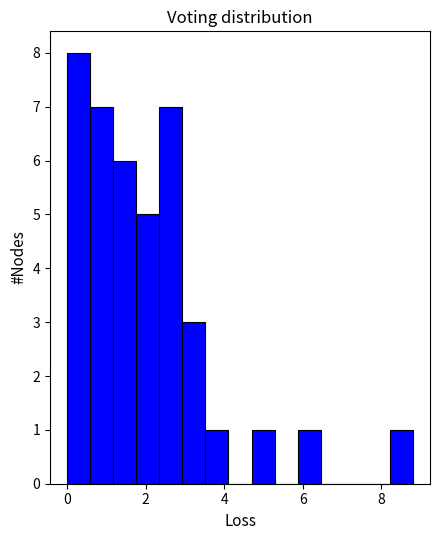

Read against the x-axis, roughly where is the centre of the tallest bar?

0.2